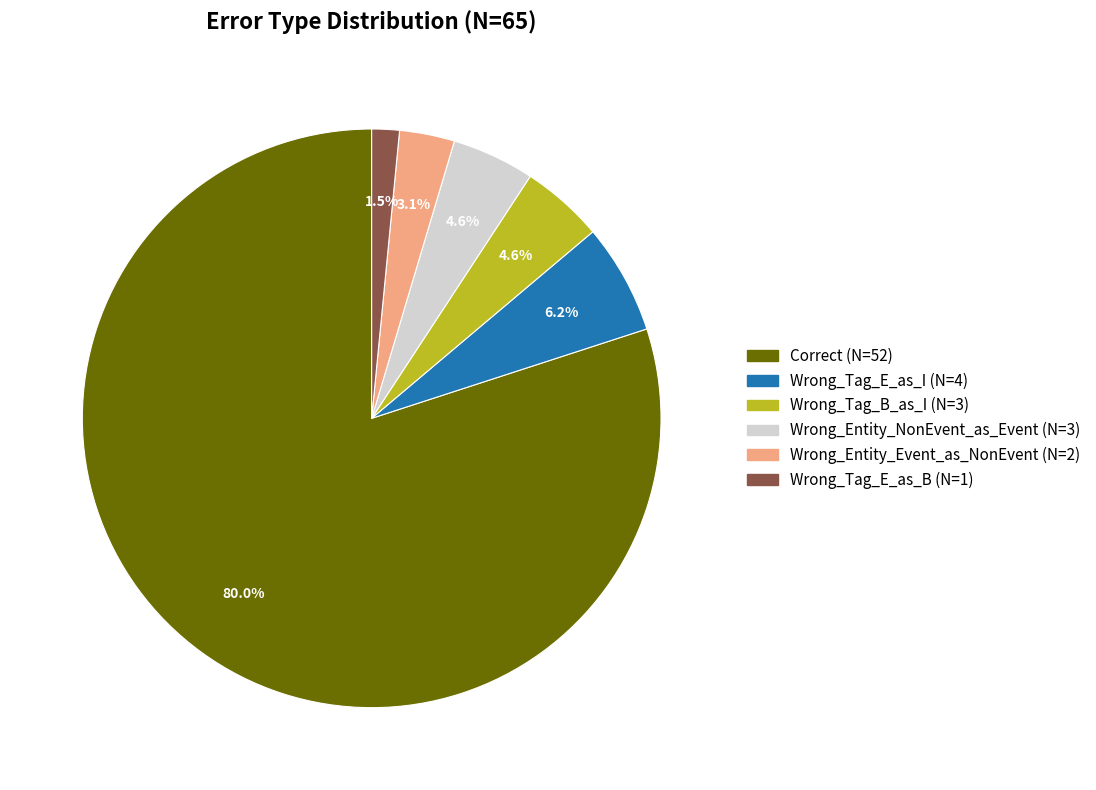

What is the smallest slice in the pie chart?

Wrong_Tag_E_as_B